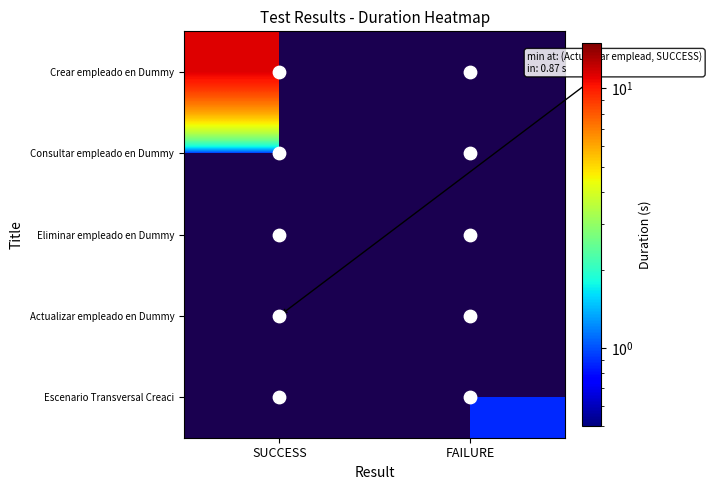

What is the minimum value shown in the chart?

0.9